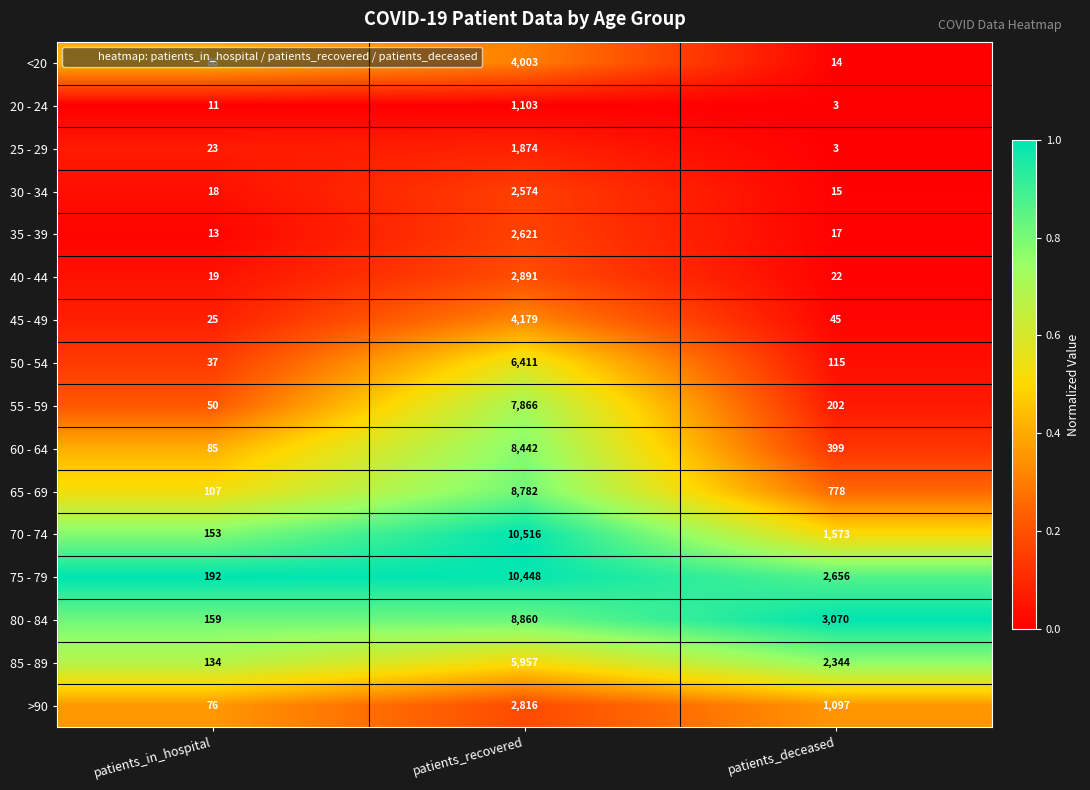

How many categories are shown in the chart?

3